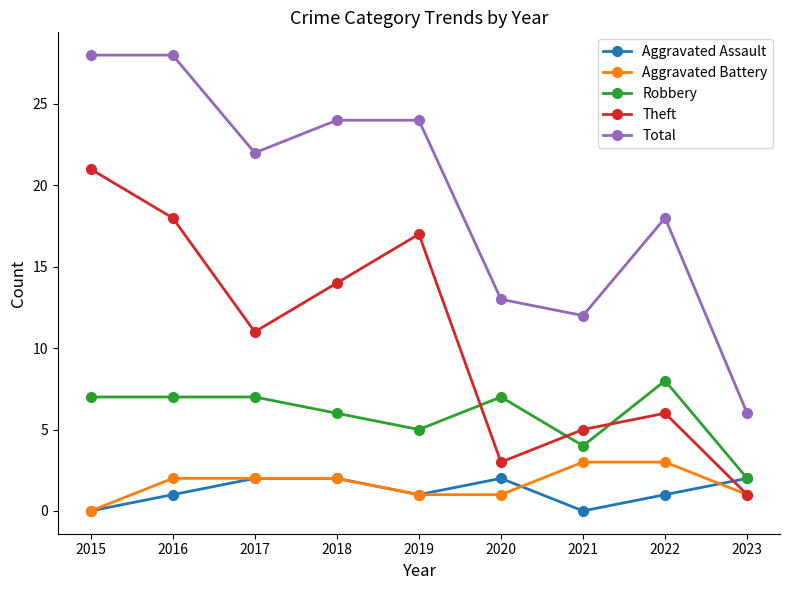

How many values in Aggravated Battery are above zero?

8